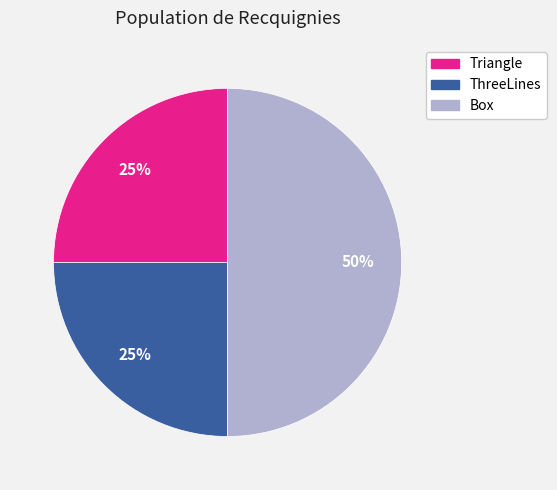

How many segments does this pie chart have?

3